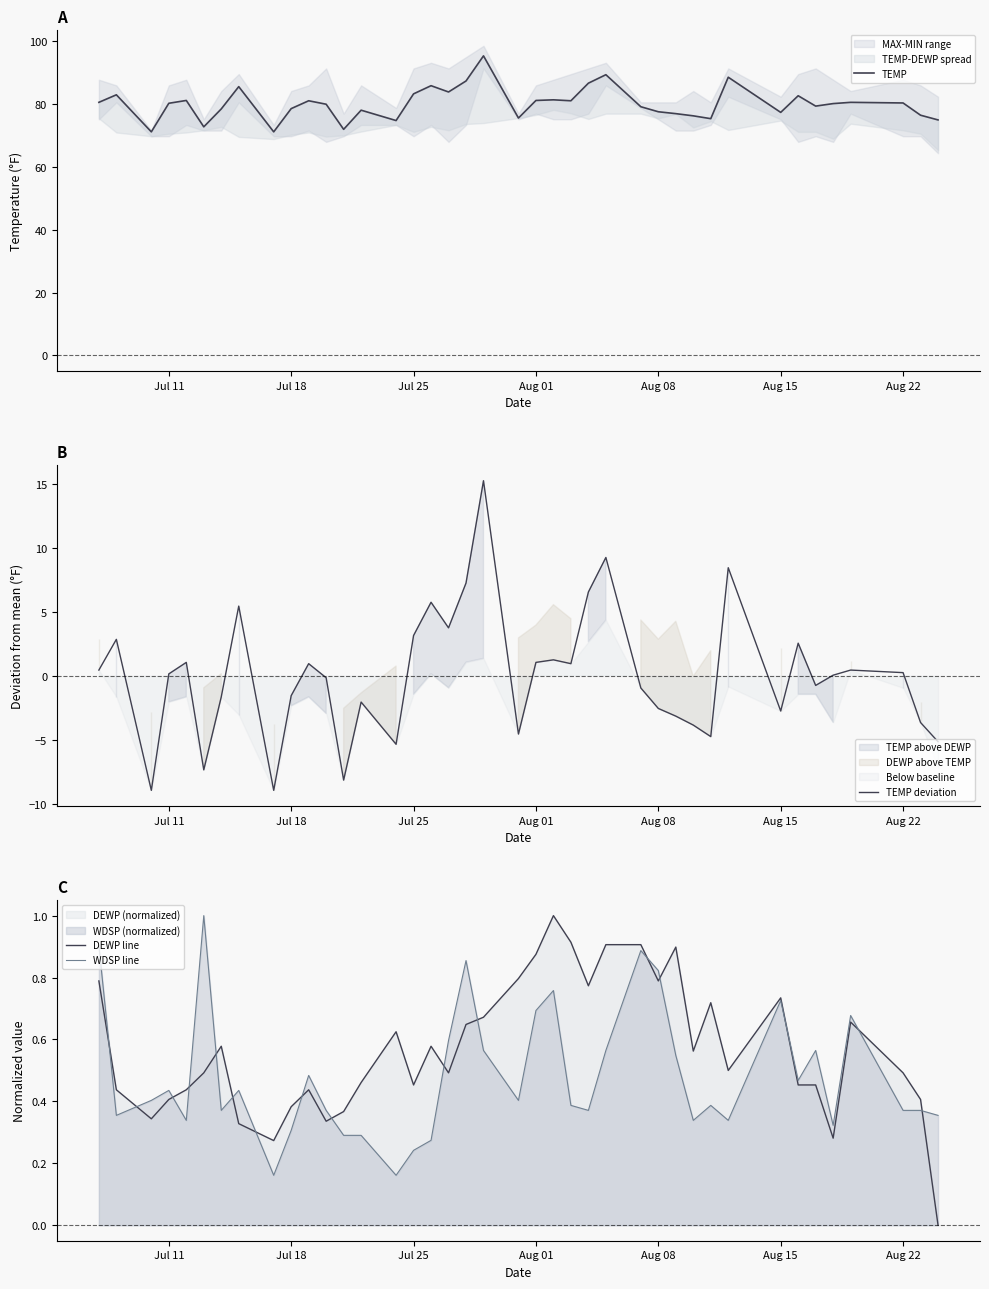

The value of DEWP line at Aug 22 is 0.1. True or false?

False